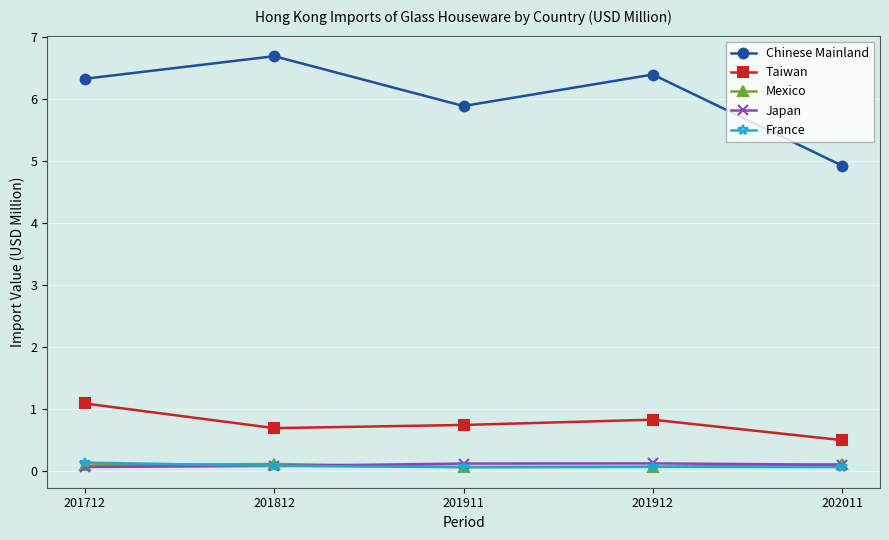

Which series has the largest total across all categories?

Chinese Mainland